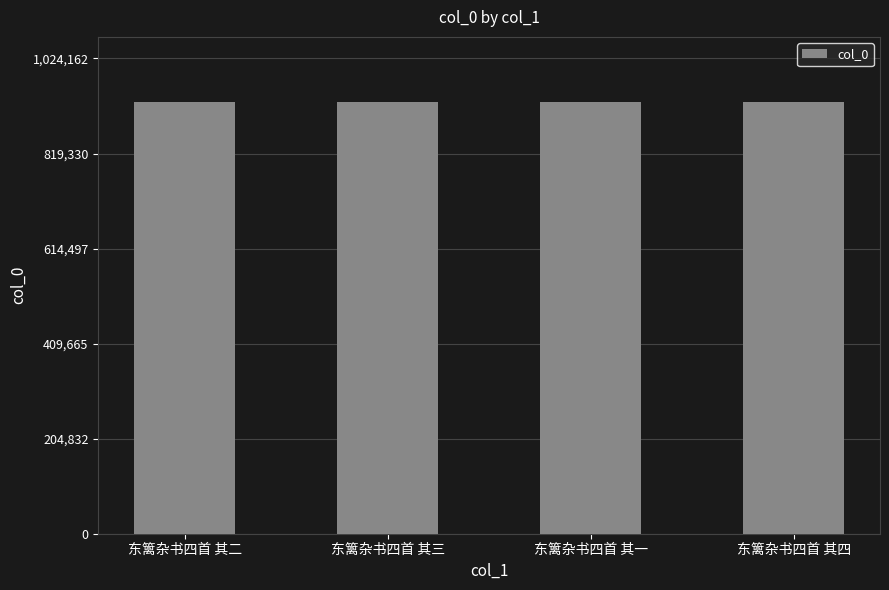

What is the value of the 2nd bar from the left?

931056